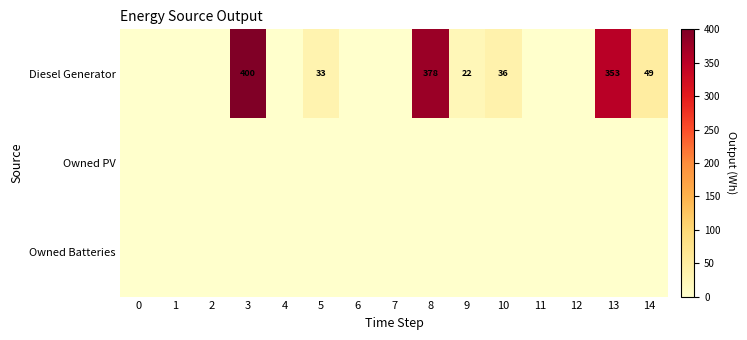

Which series has the widest spread of values?

Diesel Generator